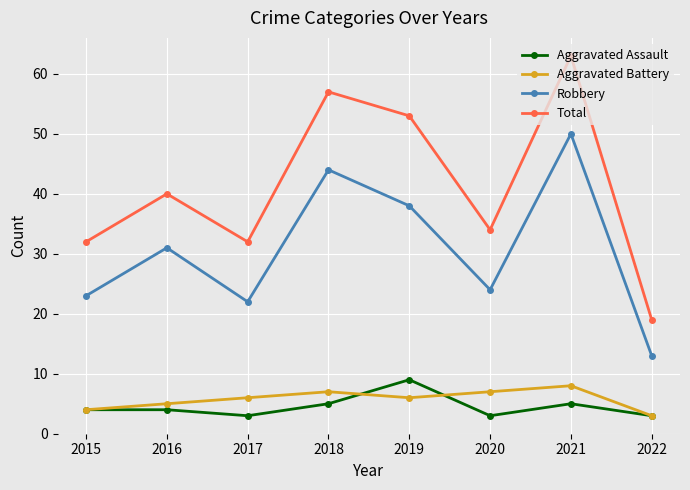

At how many categories does at least one series exceed 44?

3